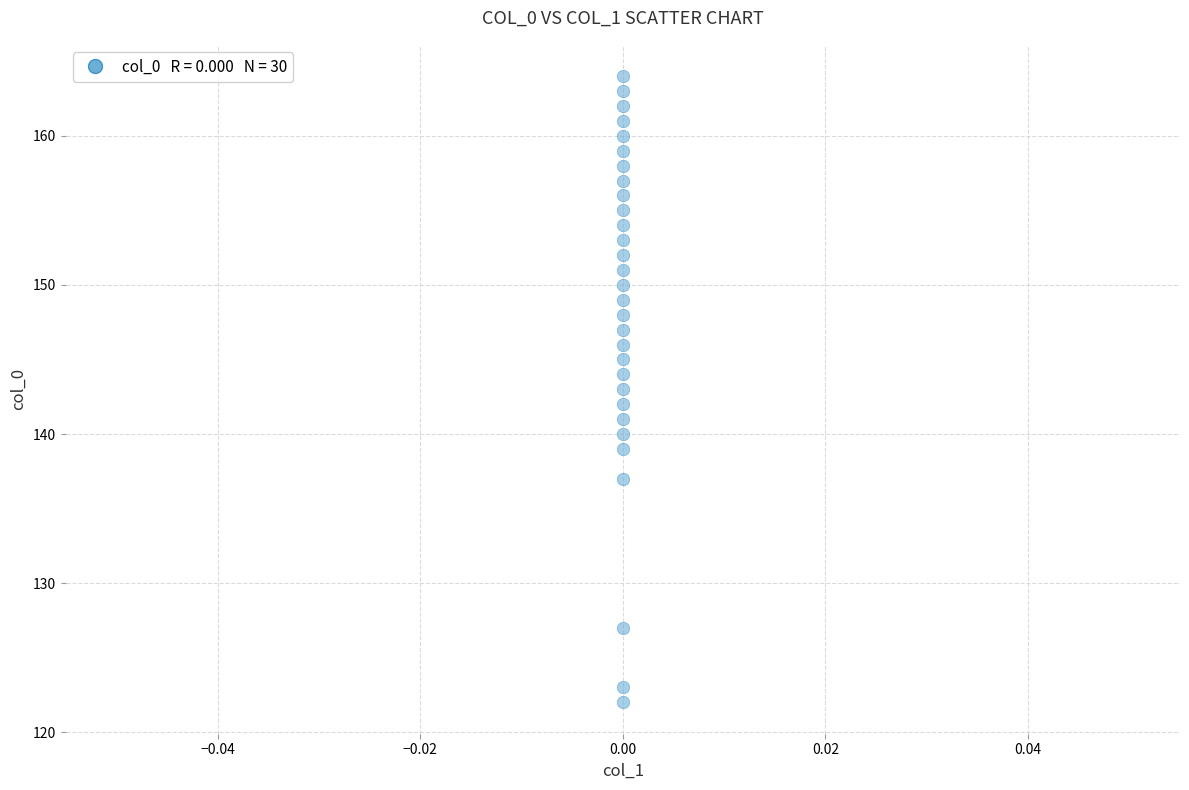

What is the range of Y values (max minus min)?

42